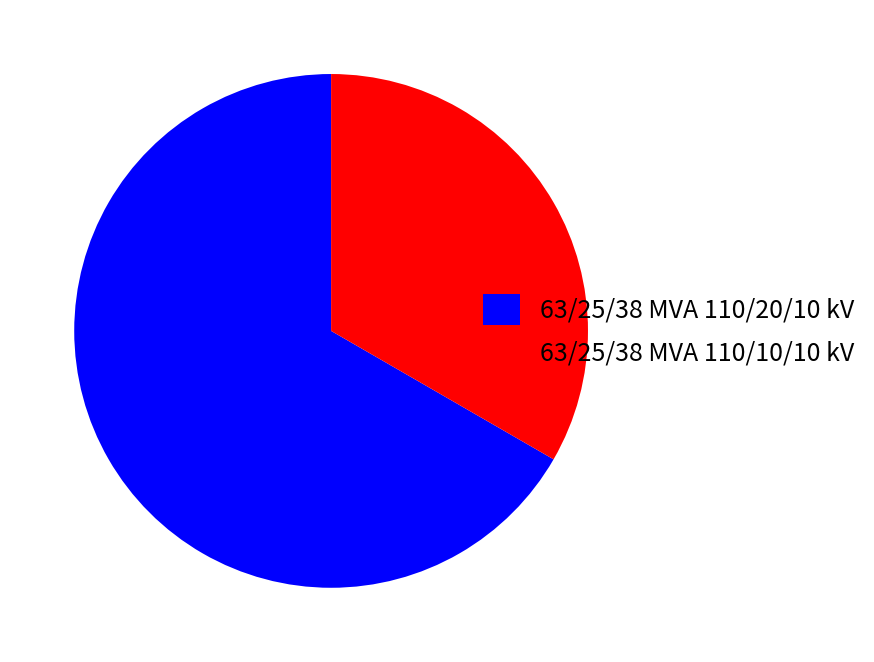

Which category has the biggest portion of the pie?

63/25/38 MVA 110/20/10 kV